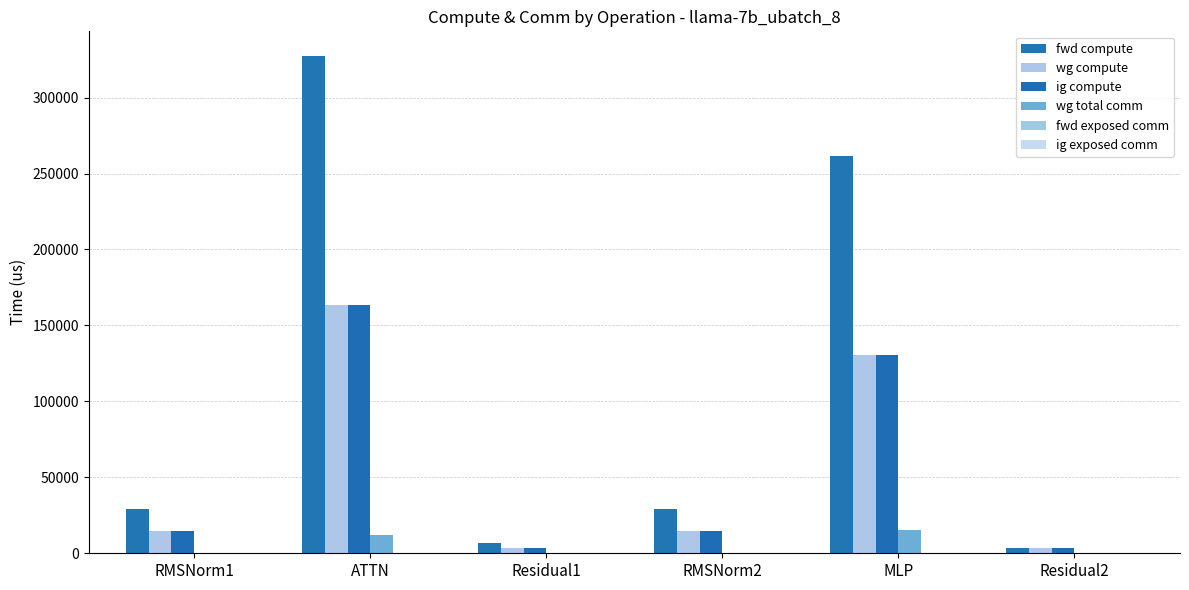

How many distinct data groups are displayed?

4